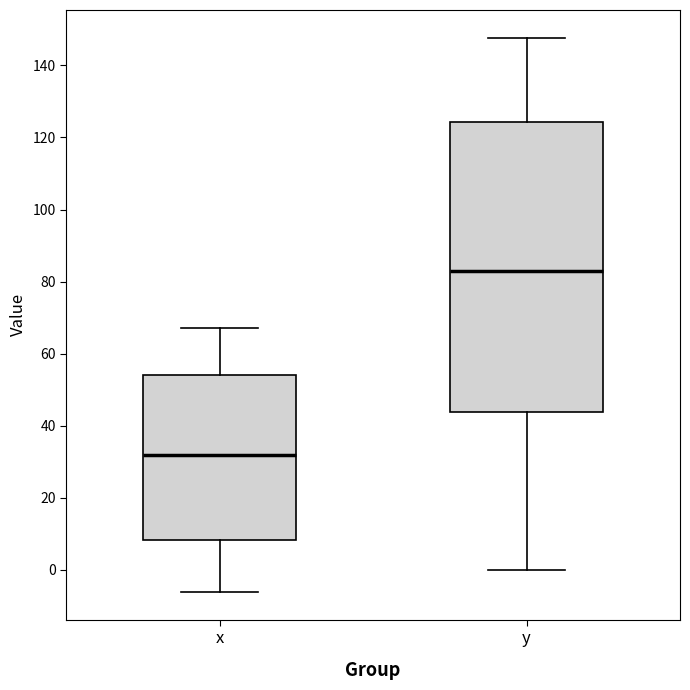

Which box has the highest median line?

y